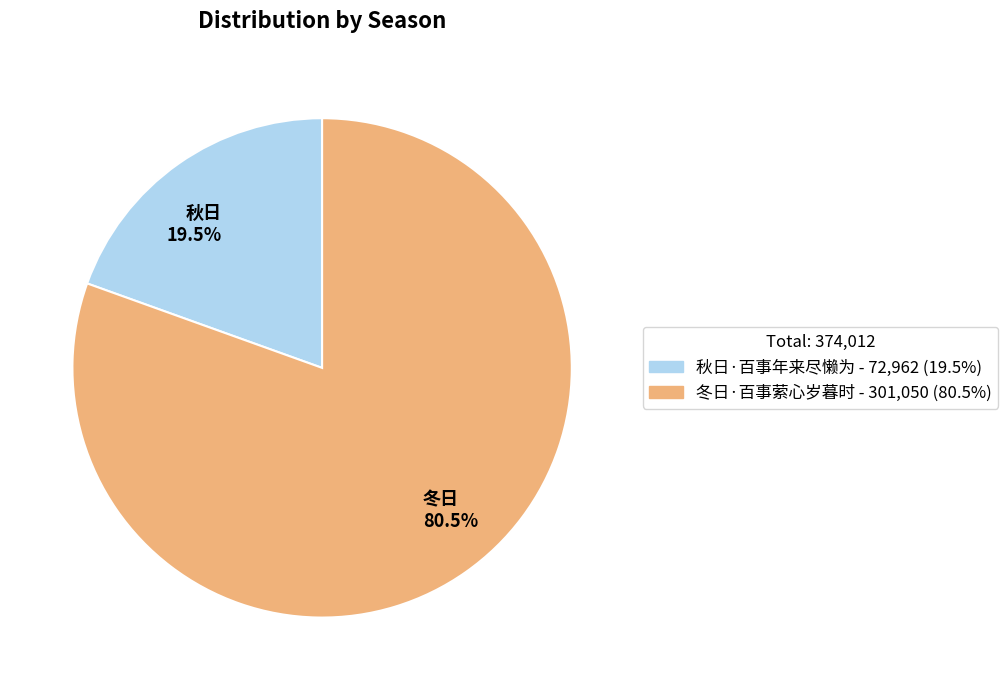

Rank the categories by value from highest to lowest.

冬日 80.5%, 秋日 19.5%